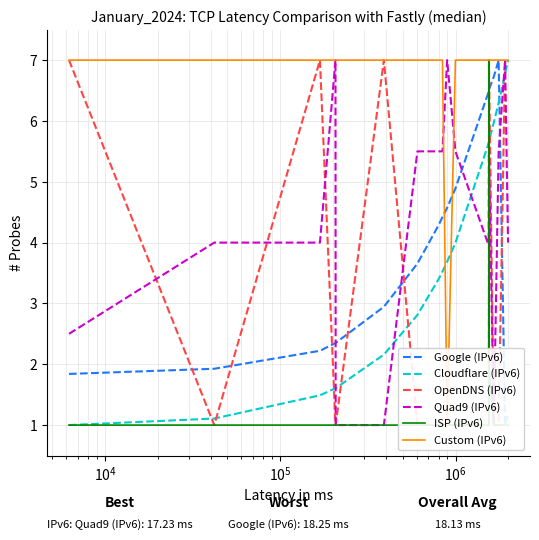

What is the difference between the second highest and minimum values in the Cloudflare (IPv6) series?

5.8